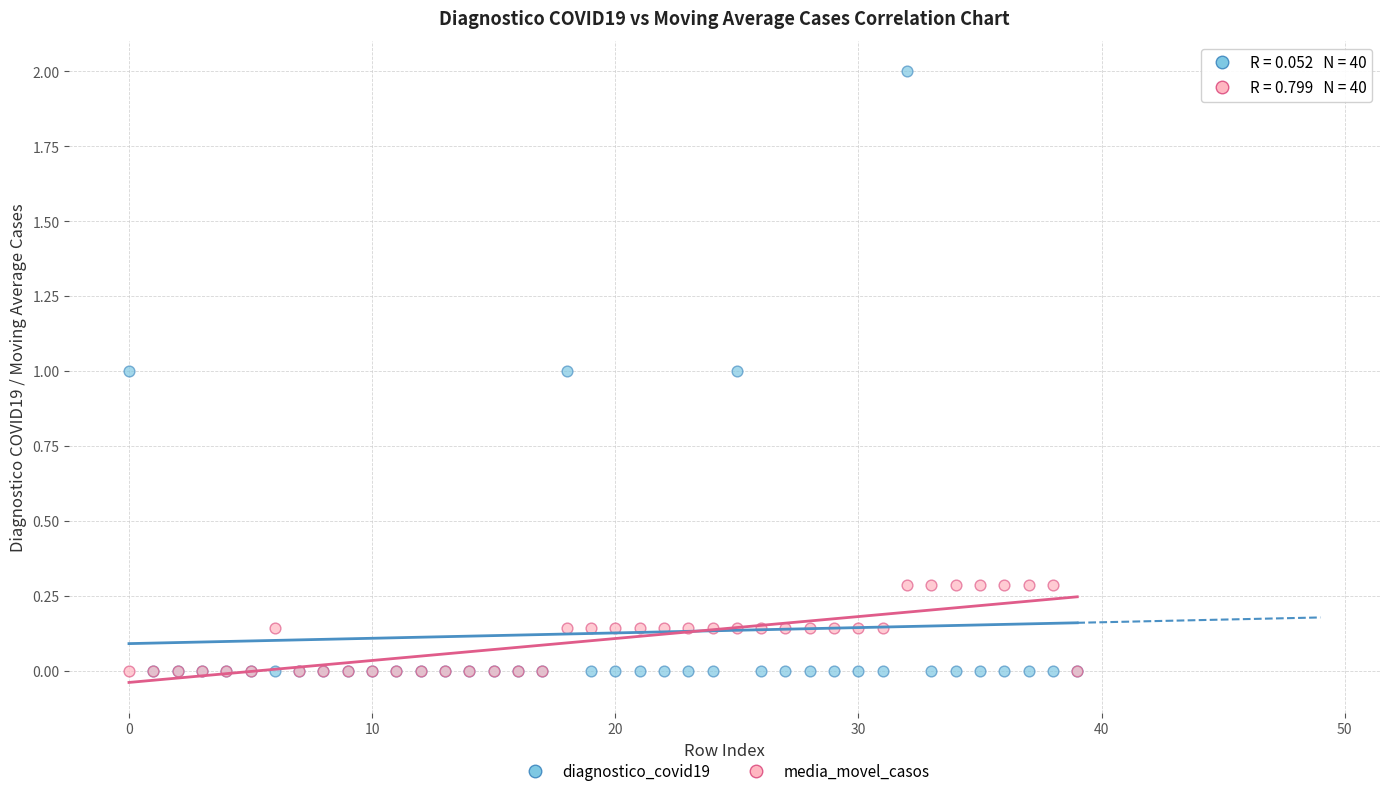

Which series reaches the maximum Y coordinate?

diagnostico_covid19